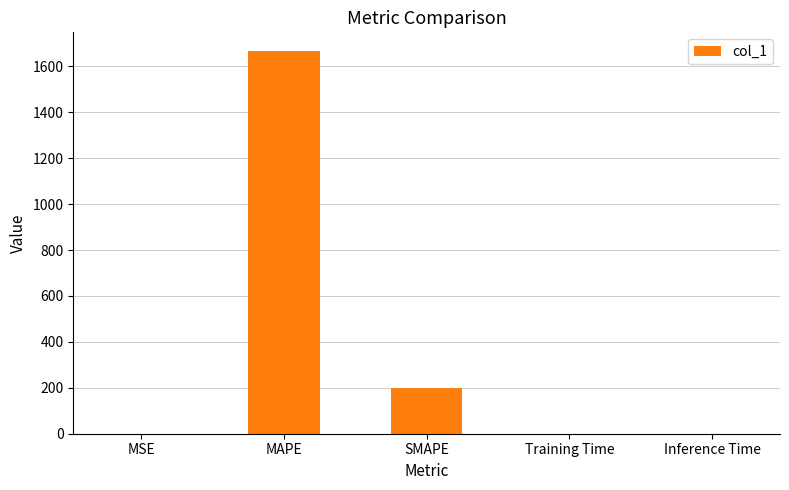

What is the sum of the values at SMAPE and MAPE?

1864.8